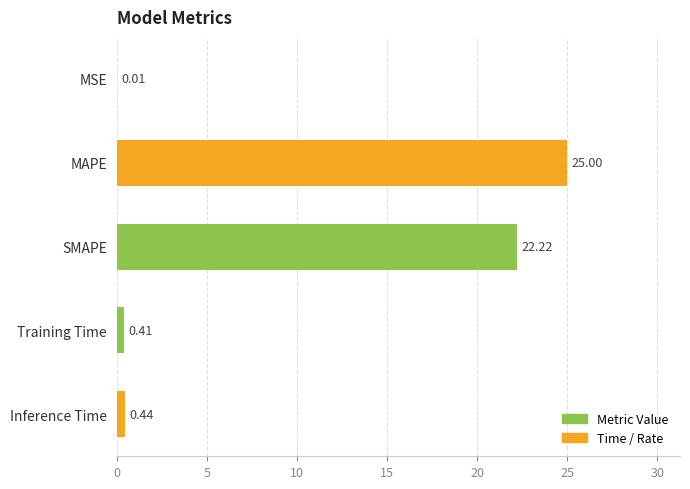

Does the chart contain stacked bars?

No